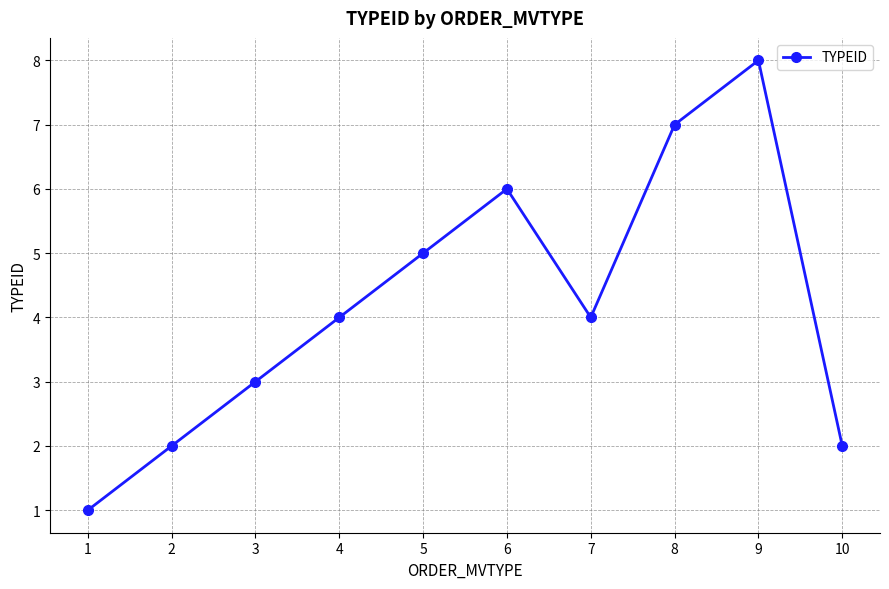

How many points are higher than both their immediate neighbors (excluding endpoints)?

2